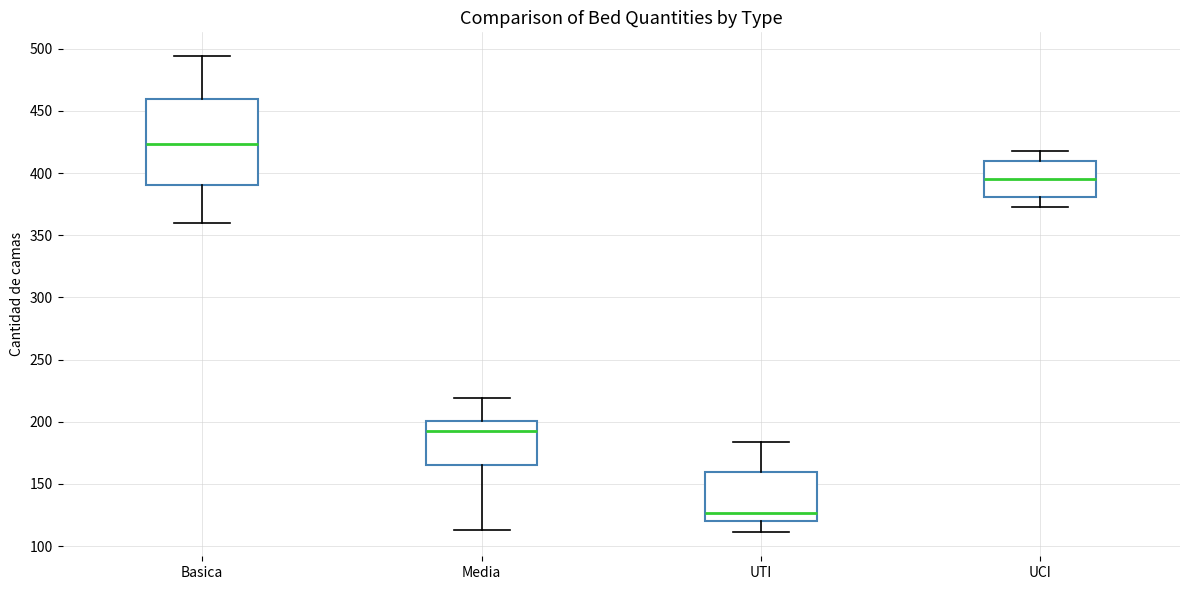

Where does the lower whisker of the box for Basica end on the y-axis? The values are not printed on the chart, so give them approximately, as read against the axis.

360